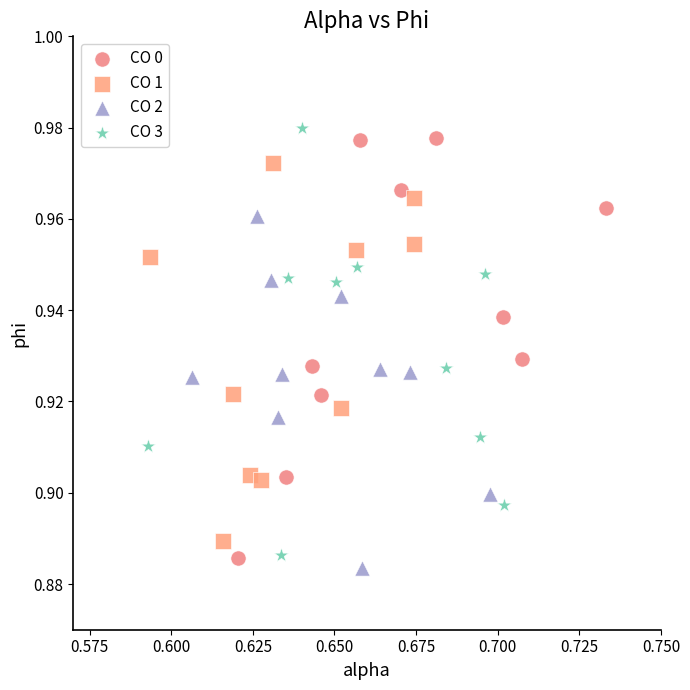

What are all the series names shown in the legend?

CO 0, CO 1, CO 2, CO 3